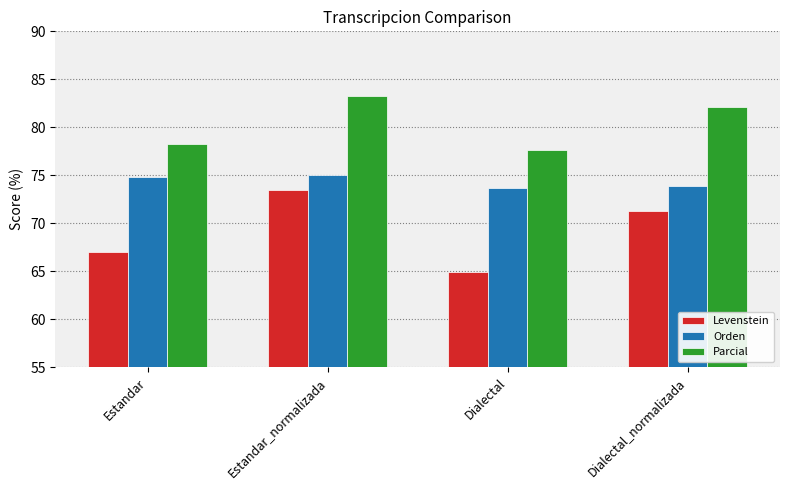

Are the bars horizontal?

No